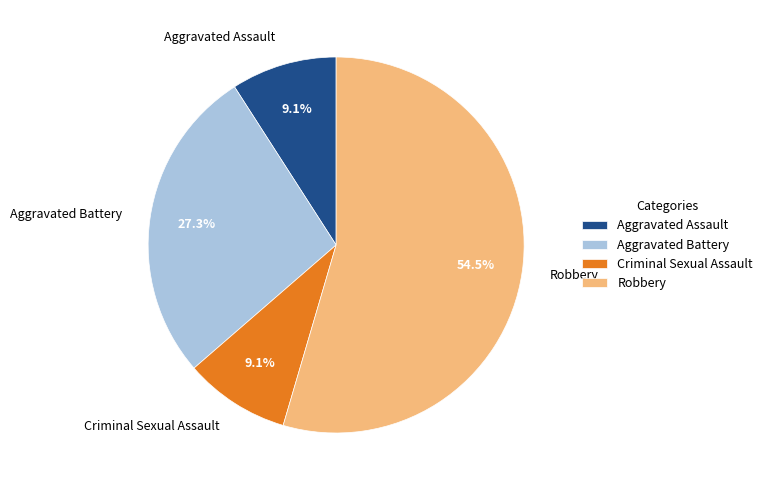

Is the sum of Aggravated Assault and Criminal Sexual Assault greater than half?

No